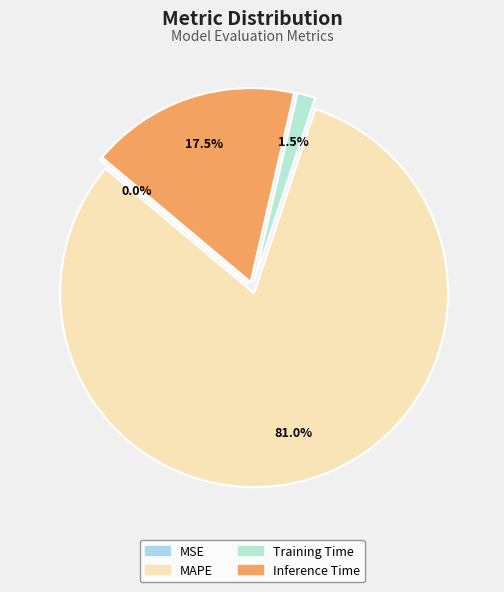

What is the total percentage of MSE and Training Time?

1.5%